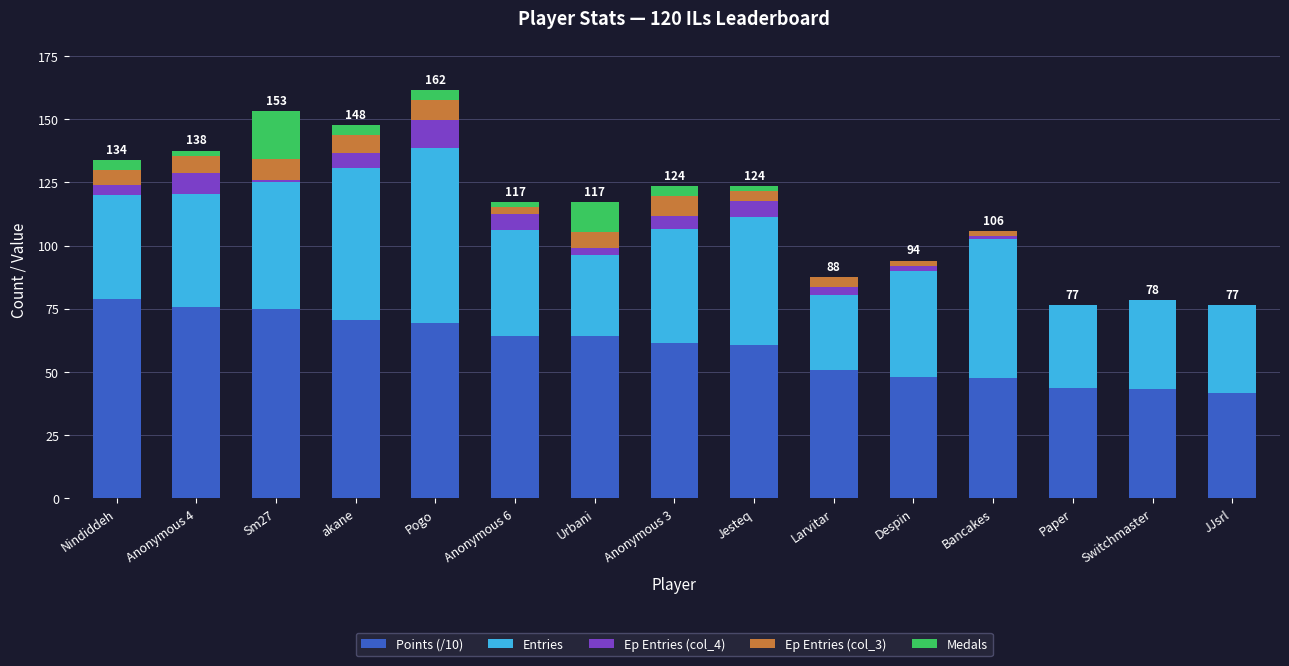

Does the chart contain stacked bars?

Yes